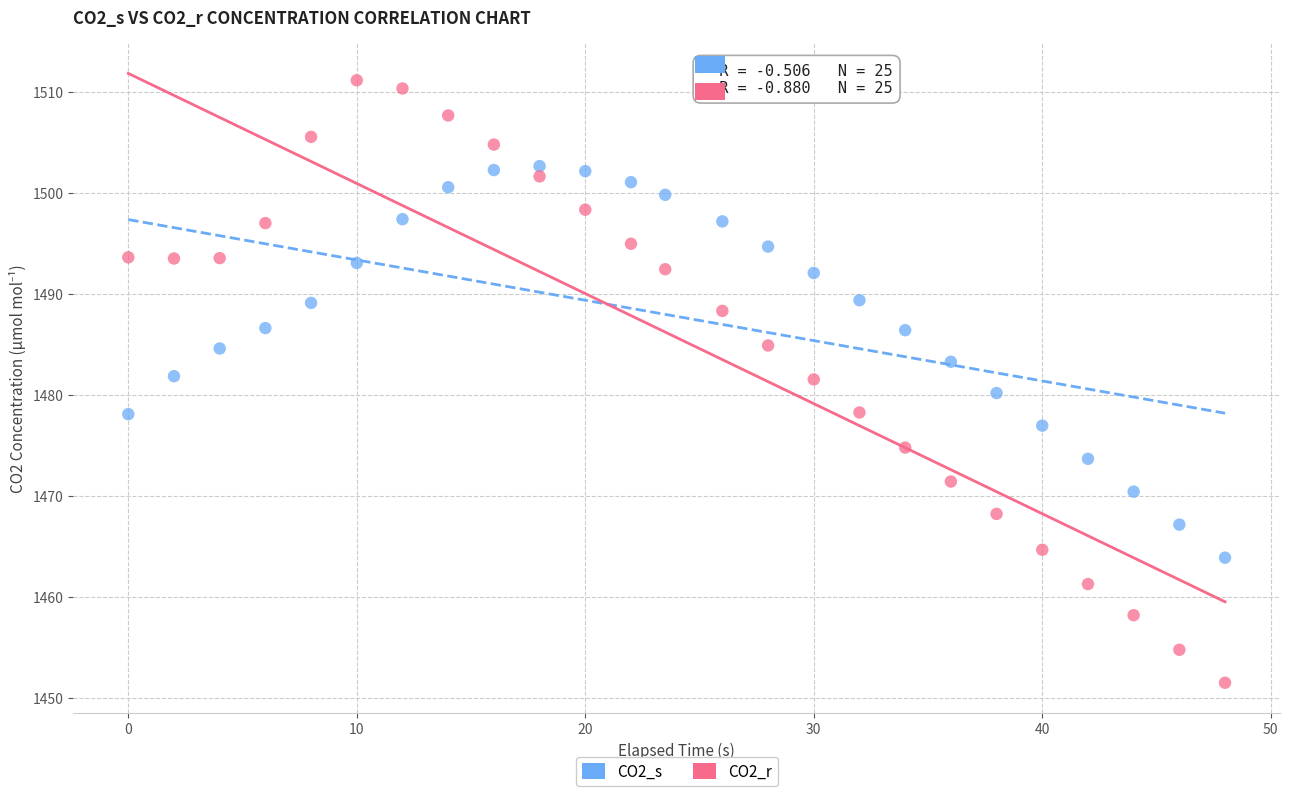

Which series has the widest spread of Y values?

CO2_r